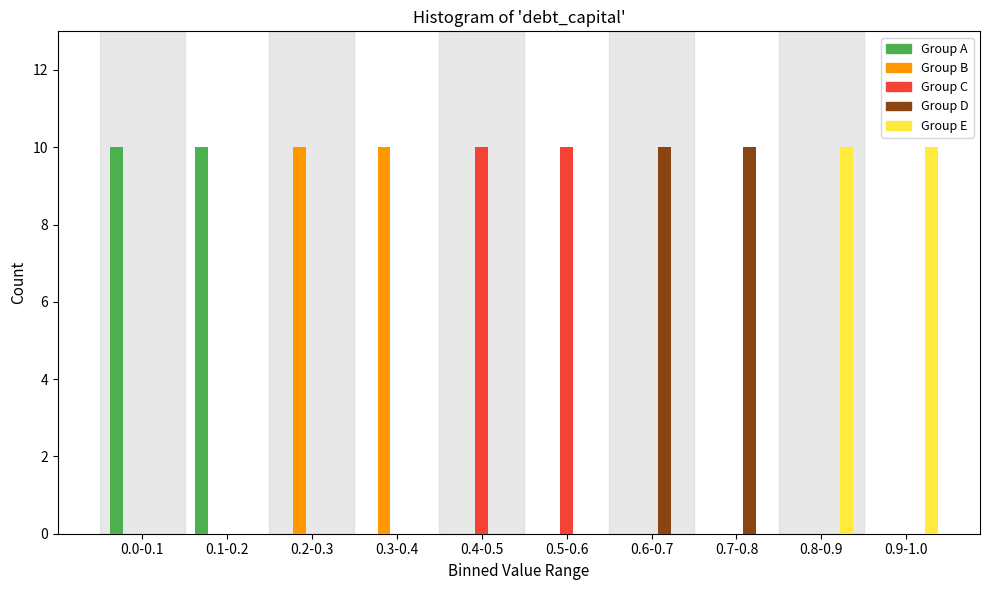

The Group C series shows 0 at 0.9-1.0. True or false?

True